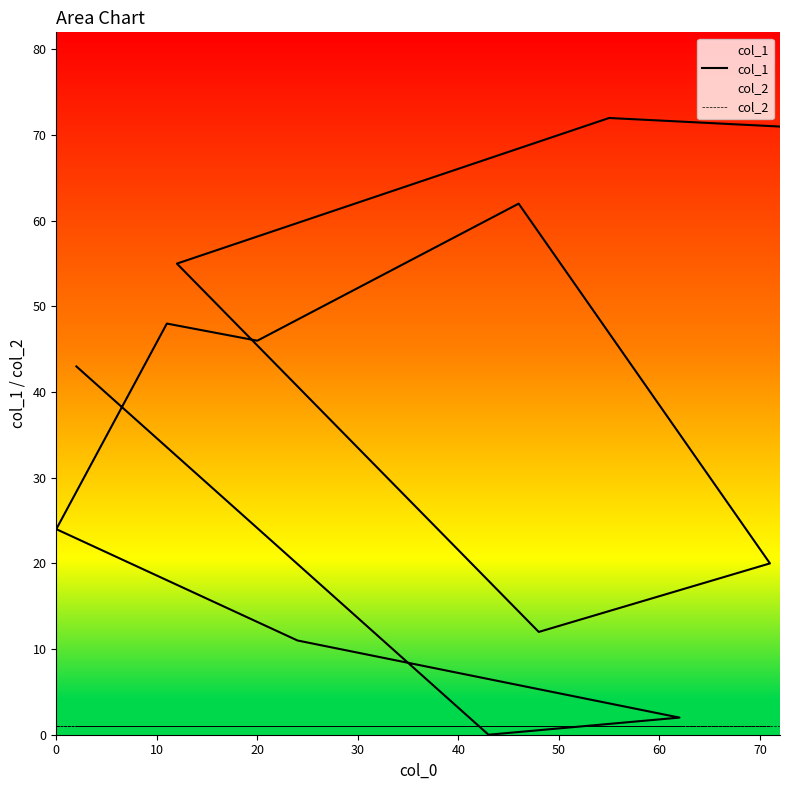

At how many categories does at least one series exceed 69?

2